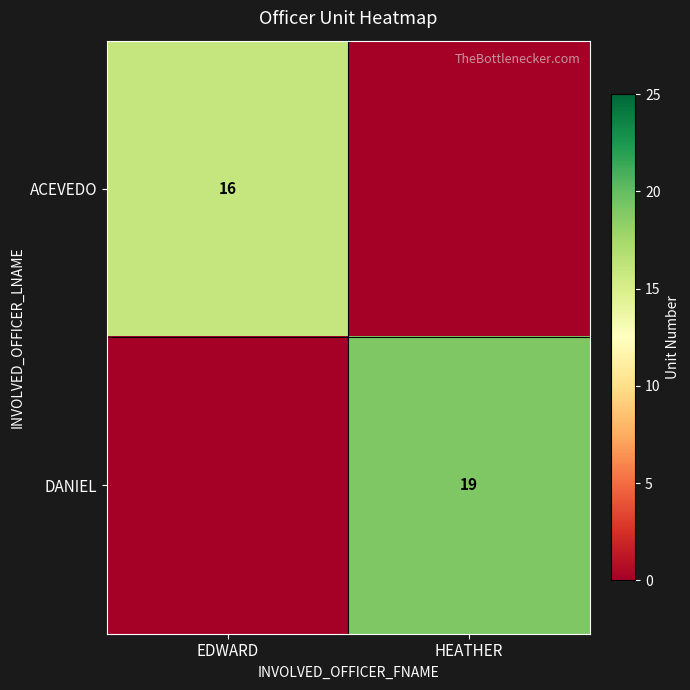

Is the value of ACEVEDO at EDWARD greater than the value of DANIEL at HEATHER?

No